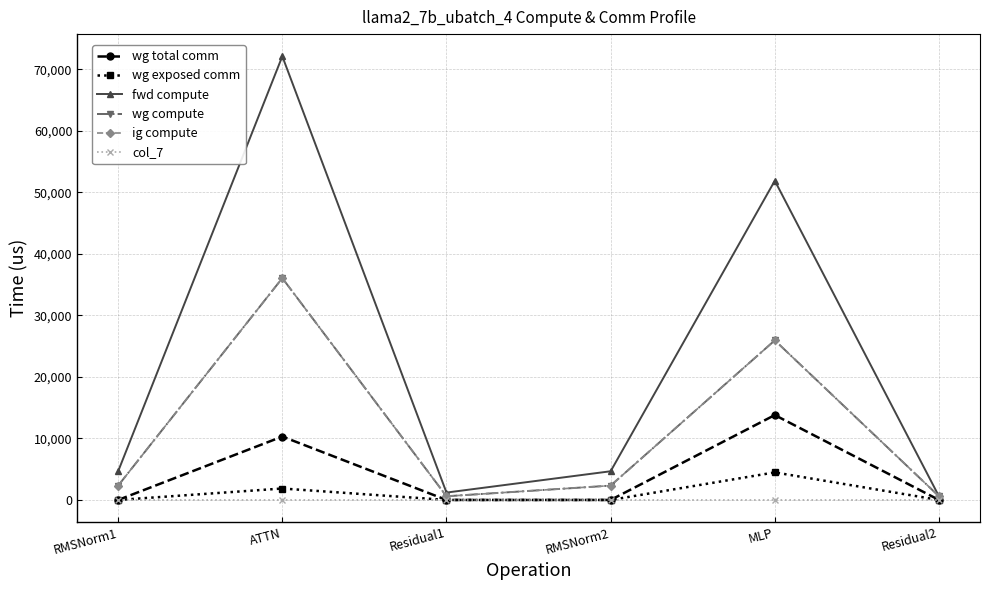

Reading right to left, extract all data points from this chart.

wg total comm: 0.0	13800.3	0.0	0.0	10306.8	0.0
wg exposed comm: 0.0	4480.1	0.0	0.0	1861.5	0.0
fwd compute: 599.9	51887.9	4664.6	1199.8	72114.3	4664.6
wg compute: 599.9	25944.0	2332.3	599.9	36057.2	2332.3
ig compute: 599.9	25944.0	2332.3	599.9	36057.2	2332.3
col_7: 0.0	0.0	0.0	0.0	0.0	0.0